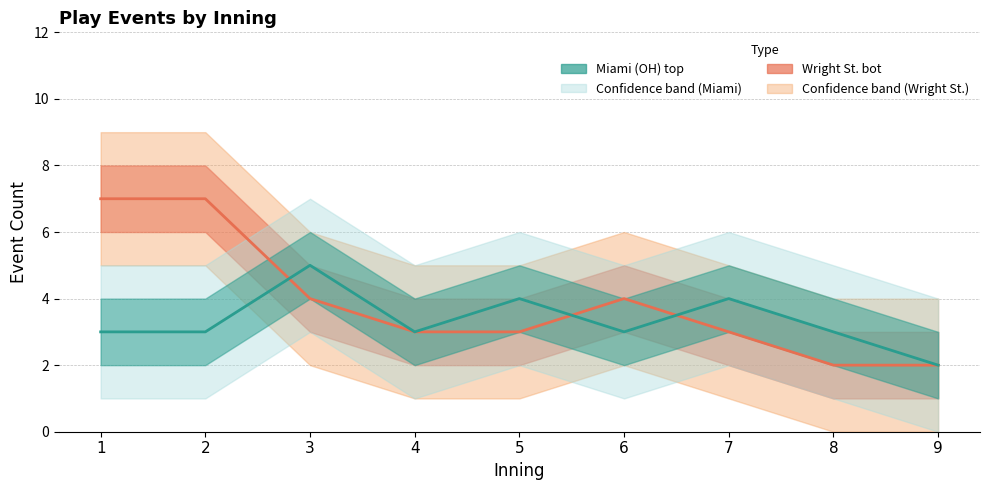

At which label is Wright St. bot closest to 4?

3